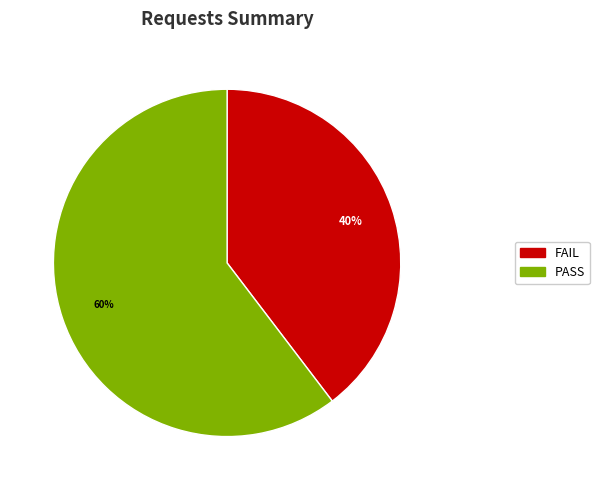

To the nearest percent, what is the average slice percentage?

50%